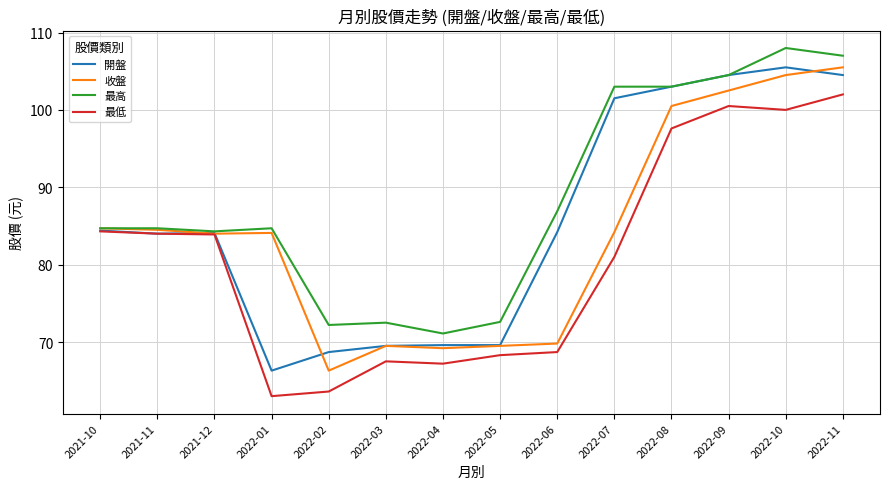

What is the highest value of the 最高 series?

108.0